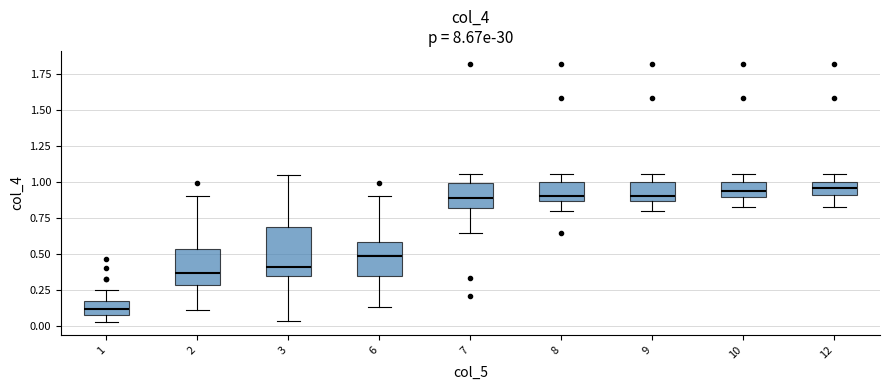

Which box is the tallest, from its lower edge to its upper edge?

3